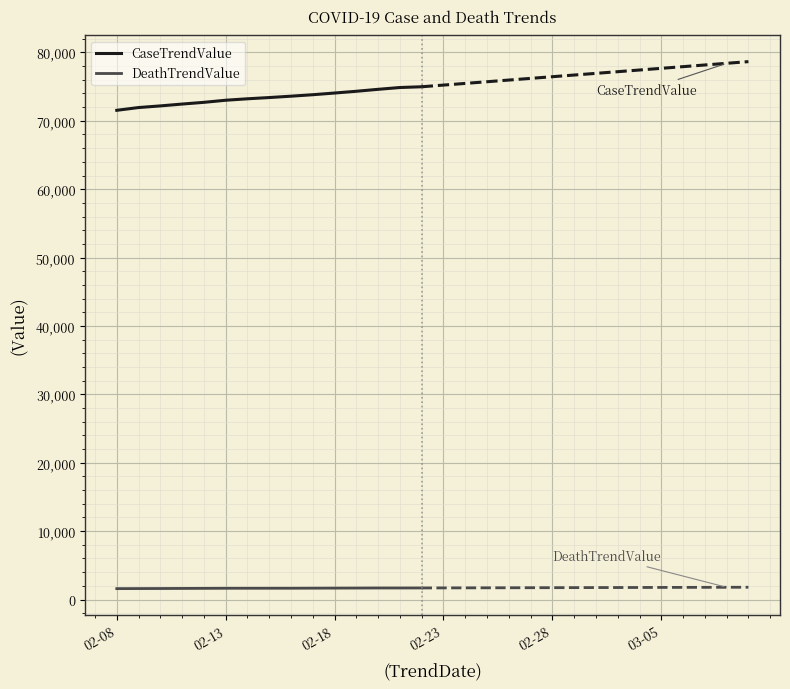

True or false: CaseTrendValue and DeathTrendValue cross at least once.

False